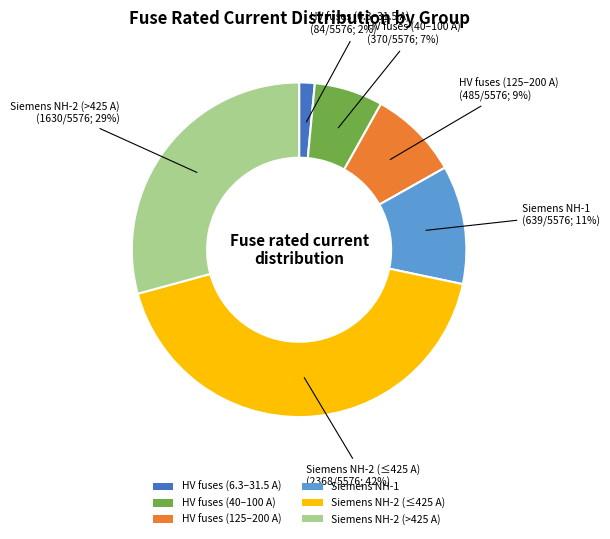

To the nearest percent, what is the average slice percentage?

17%